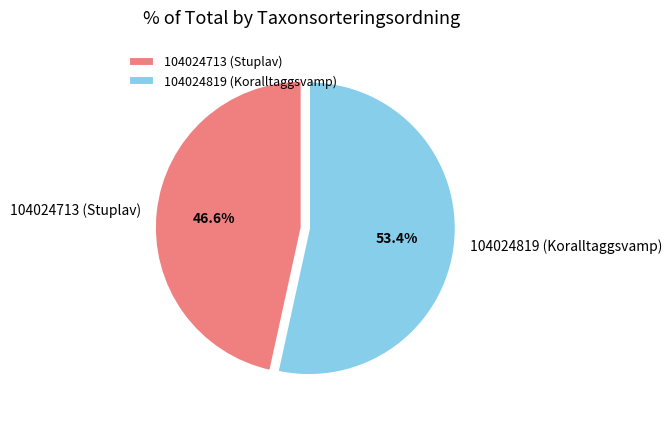

Is there a majority slice in this chart?

Yes